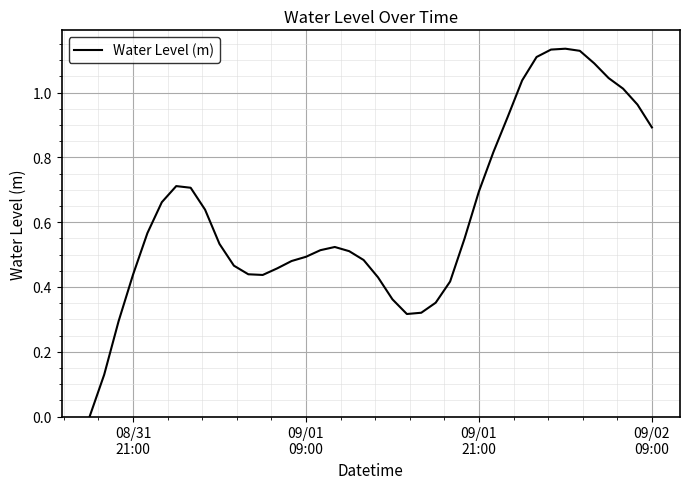

What is the difference between the maximum and minimum values?

1.1